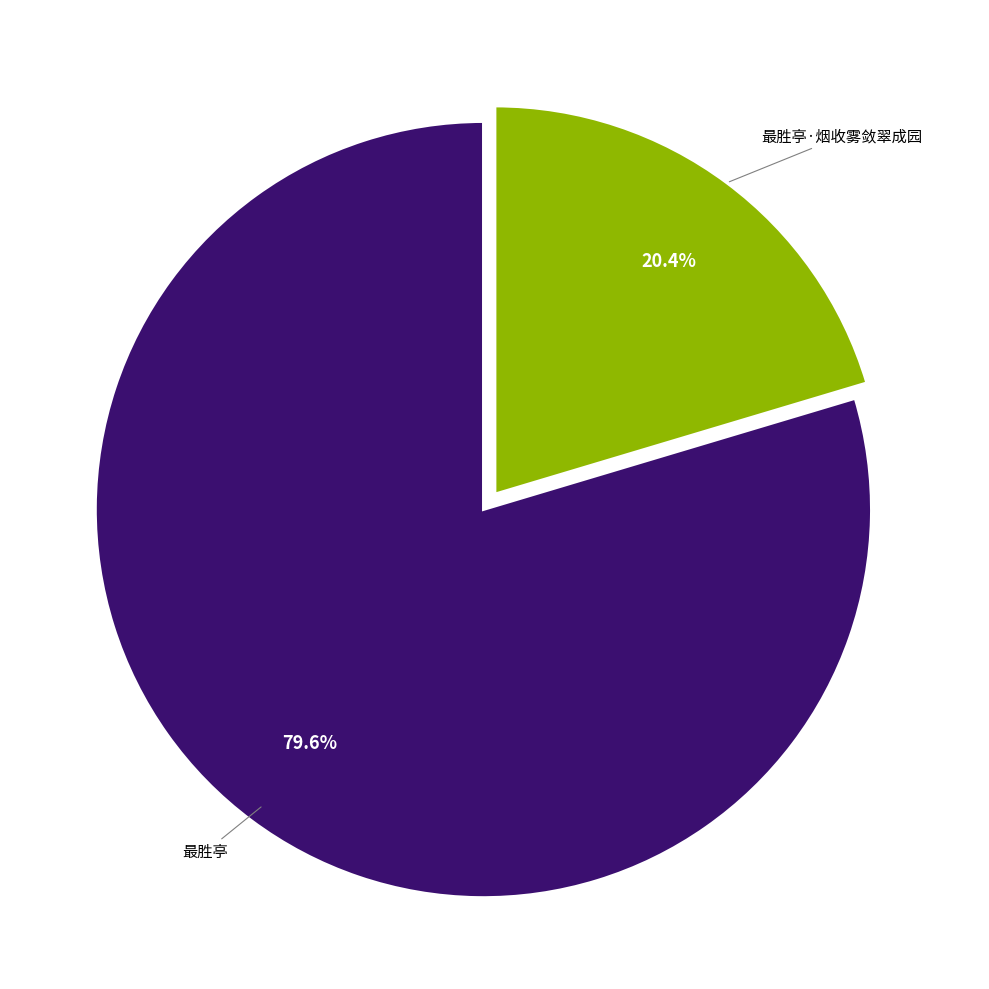

Is there a majority slice in this chart?

Yes